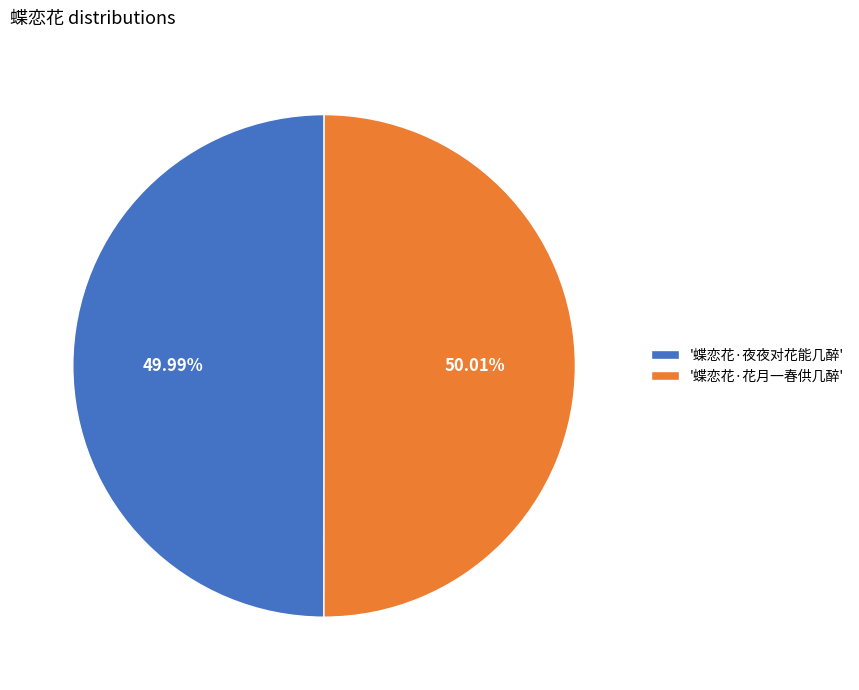

Is there a majority slice in this chart?

Yes